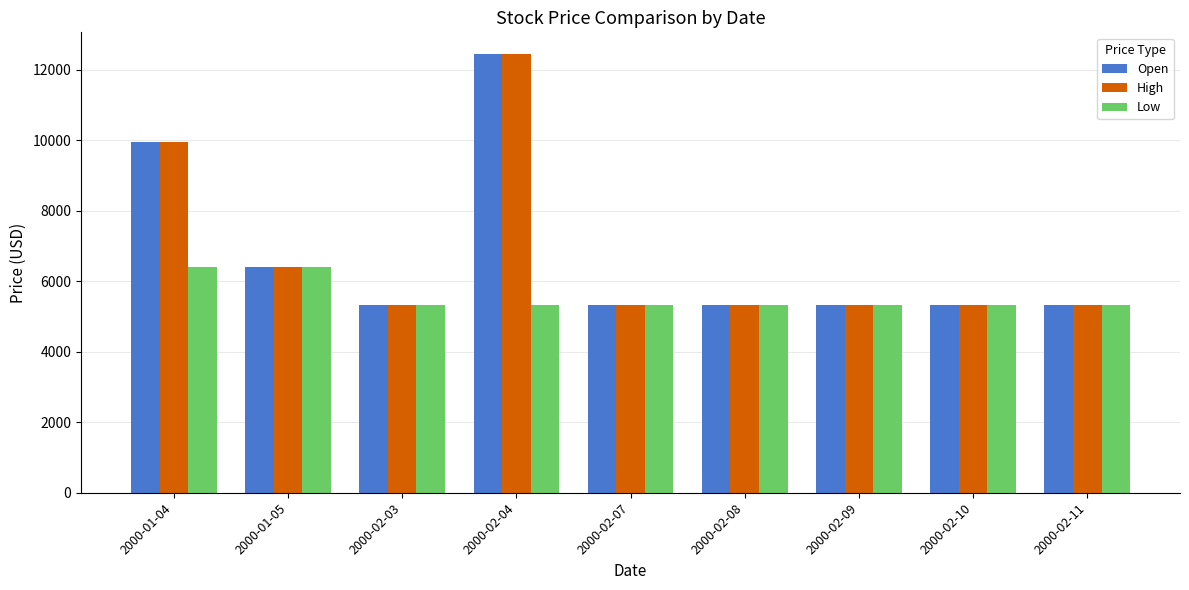

Reading left to right, list all the values displayed in this chart.

Open: 2000-01-04=9948.5	2000-01-05=6395.5	2000-02-03=5329.6	2000-02-04=12435.6	2000-02-07=5329.6	2000-02-08=5329.6	2000-02-09=5329.6	2000-02-10=5329.6	2000-02-11=5329.6
High: 2000-01-04=9948.5	2000-01-05=6395.5	2000-02-03=5329.6	2000-02-04=12435.6	2000-02-07=5329.6	2000-02-08=5329.6	2000-02-09=5329.6	2000-02-10=5329.6	2000-02-11=5329.6
Low: 2000-01-04=6395.5	2000-01-05=6395.5	2000-02-03=5329.6	2000-02-04=5329.6	2000-02-07=5329.6	2000-02-08=5329.6	2000-02-09=5329.6	2000-02-10=5329.6	2000-02-11=5329.6